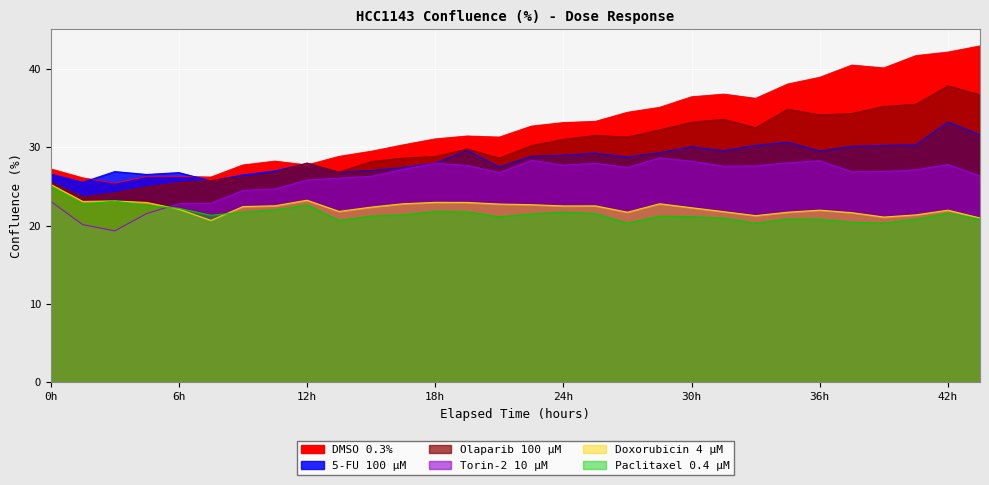

How many lines are shown in the chart?

6